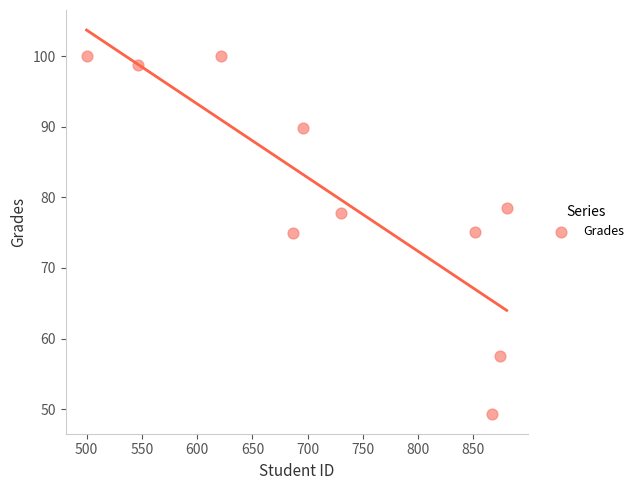

What is the average X value?

725.4